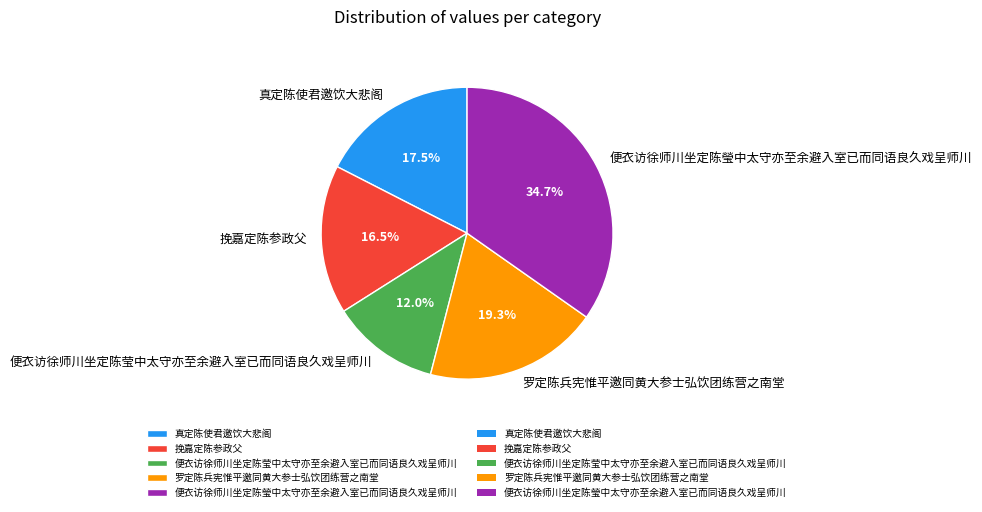

What percentage is the 便衣访徐师川坐定陈莹中太守亦至余避入室已而同语良久戏呈师川 slice, to the nearest percent?

12%